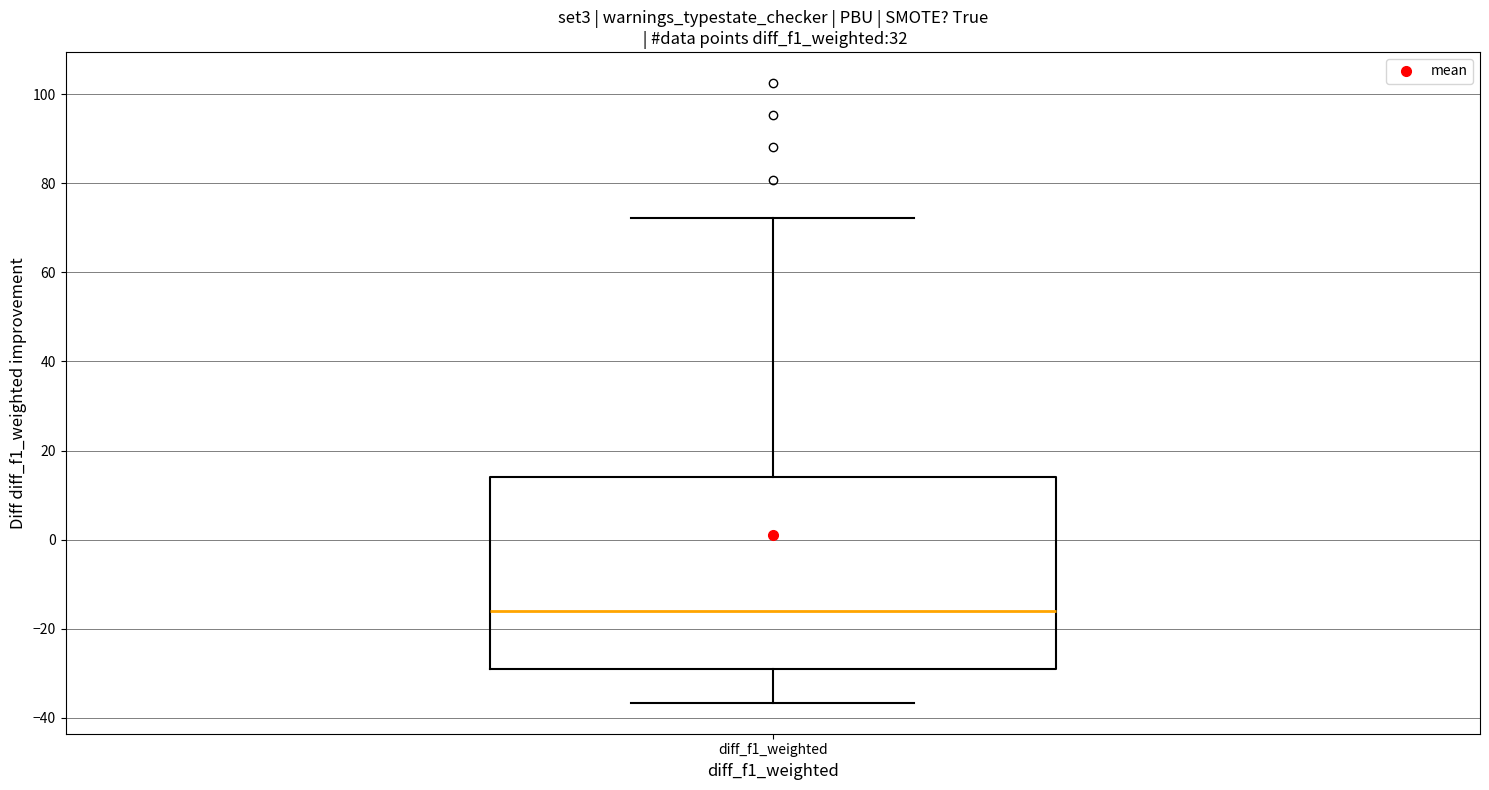

Where does the upper whisker of the box for diff_f1_weighted end on the y-axis? The values are not printed on the chart, so give them approximately, as read against the axis.

72